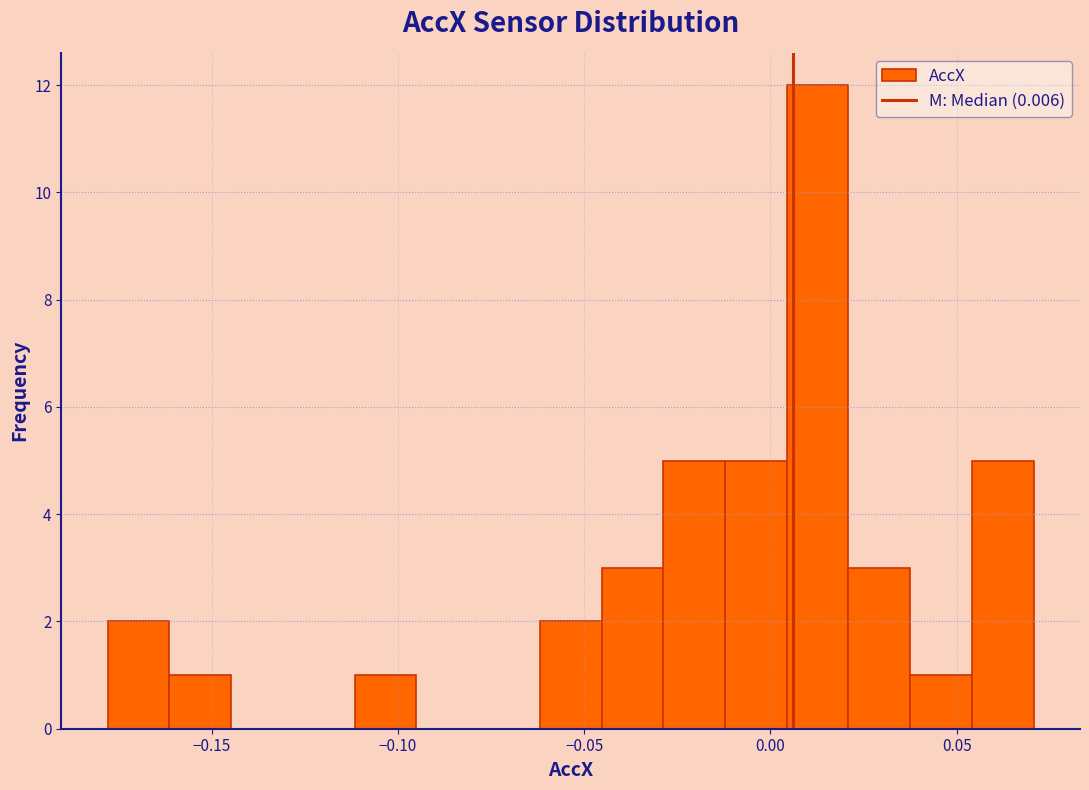

Read against the x-axis, roughly where is the centre of the tallest bar?

0.015